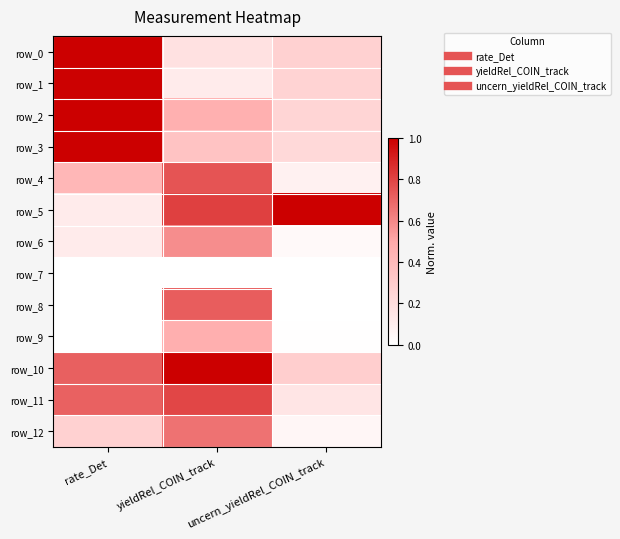

What is the difference between the maximum and minimum values in the row_0 series?

0.8